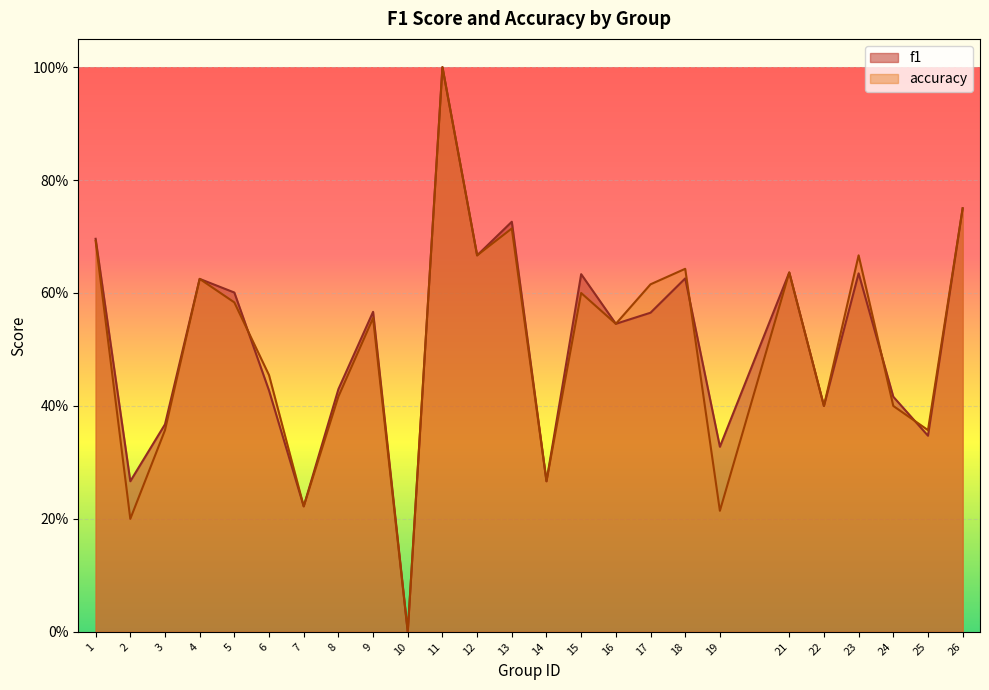

How many values in f1 are above zero?

24